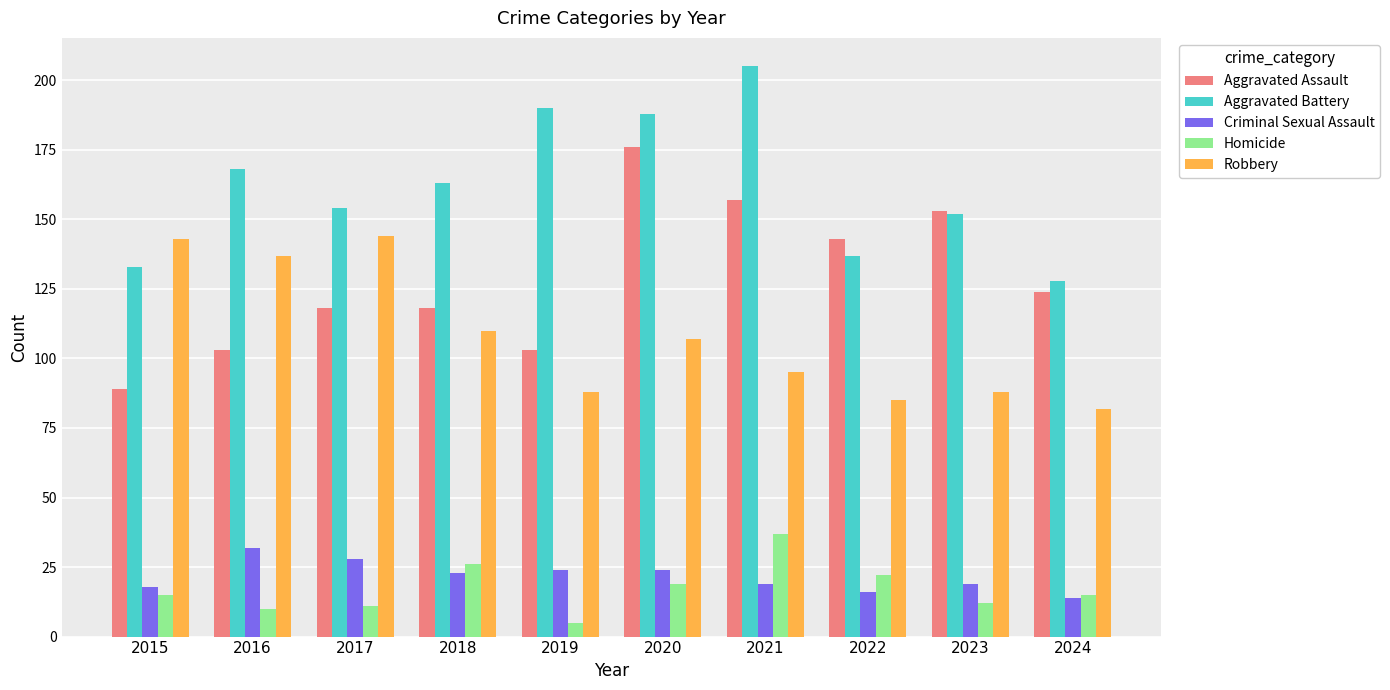

Reading right to left, what are all the values shown in this chart?

Aggravated Assault: 2024=124	2023=153	2022=143	2021=157	2020=176	2019=103	2018=118	2017=118	2016=103	2015=89
Aggravated Battery: 2024=128	2023=152	2022=137	2021=205	2020=188	2019=190	2018=163	2017=154	2016=168	2015=133
Criminal Sexual Assault: 2024=14	2023=19	2022=16	2021=19	2020=24	2019=24	2018=23	2017=28	2016=32	2015=18
Homicide: 2024=15	2023=12	2022=22	2021=37	2020=19	2019=5	2018=26	2017=11	2016=10	2015=15
Robbery: 2024=82	2023=88	2022=85	2021=95	2020=107	2019=88	2018=110	2017=144	2016=137	2015=143